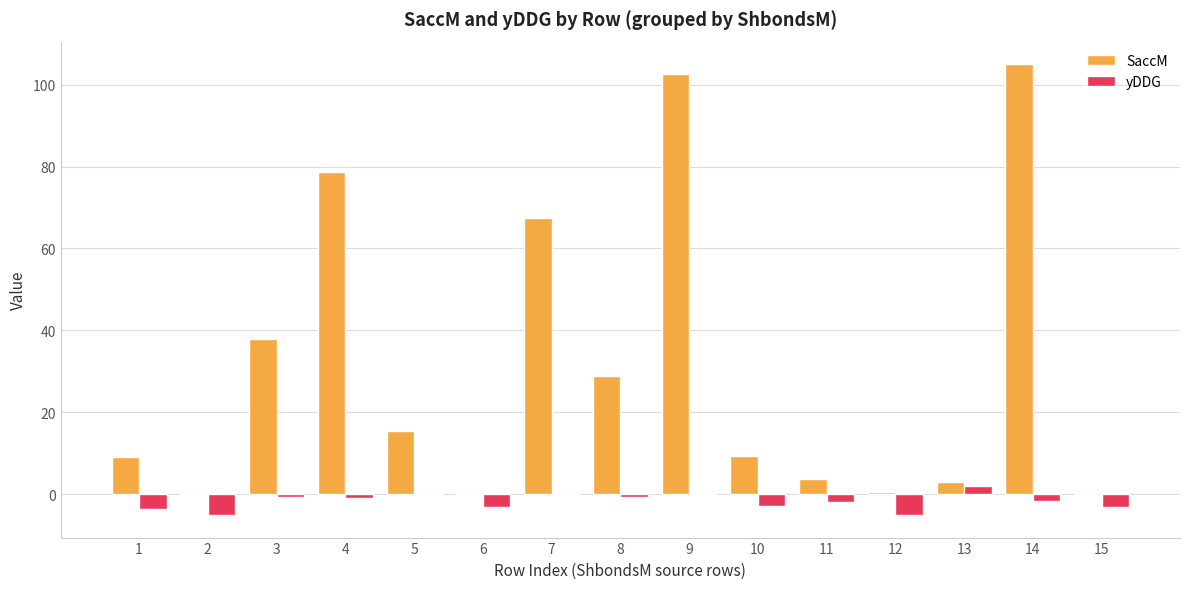

The value of SaccM at 8 is 28.8. True or false?

True